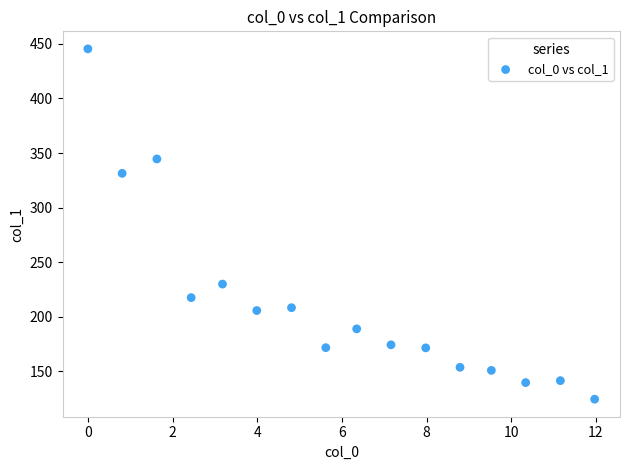

What Y value in the scatter plot is closest to 285?

331.4